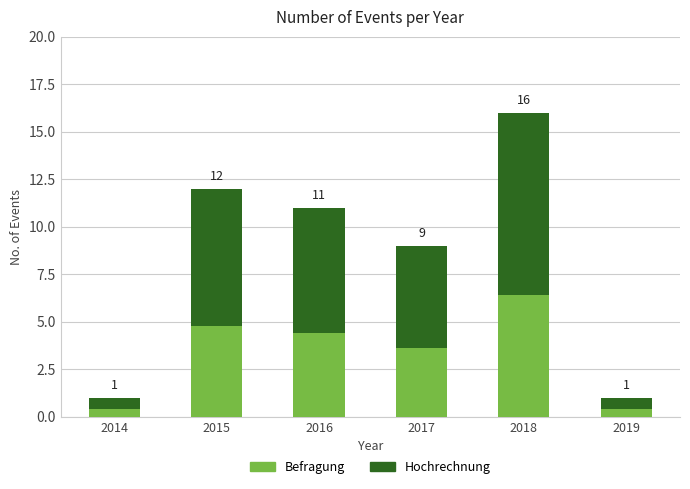

Which series has the largest total across all categories?

Hochrechnung